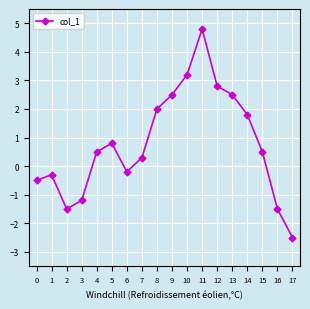

Where does the data first go above 0?

4